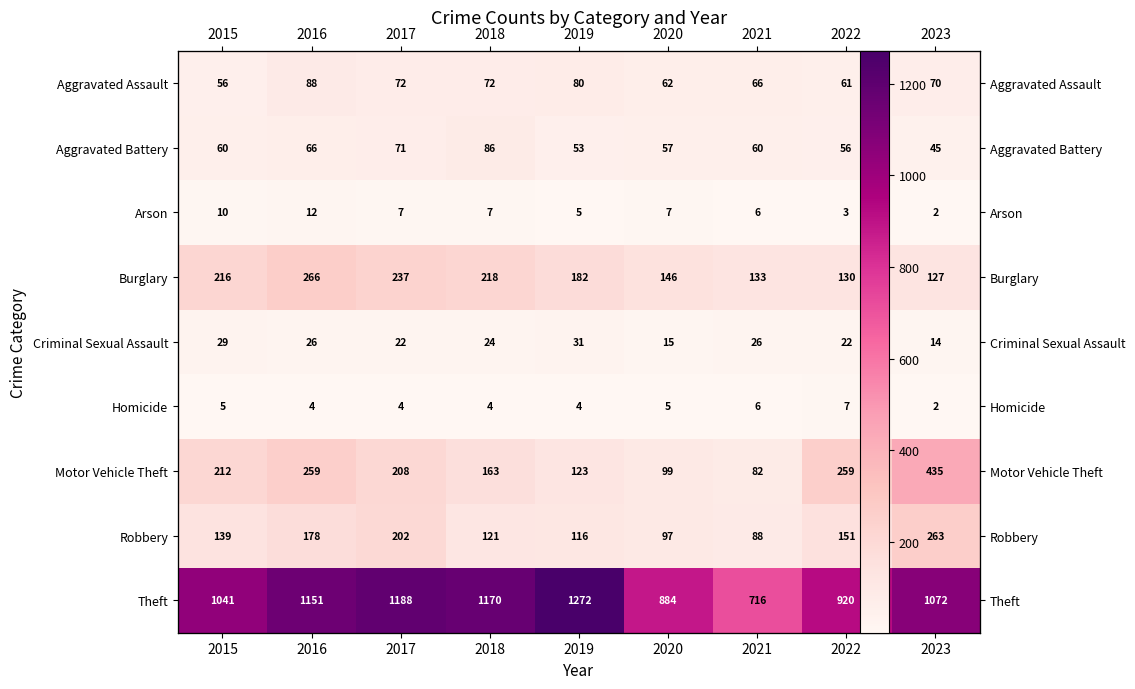

Rank the series at 2021 from lowest to highest value.

Arson, Homicide, Criminal Sexual Assault, Aggravated Battery, Aggravated Assault, Motor Vehicle Theft, Robbery, Burglary, Theft